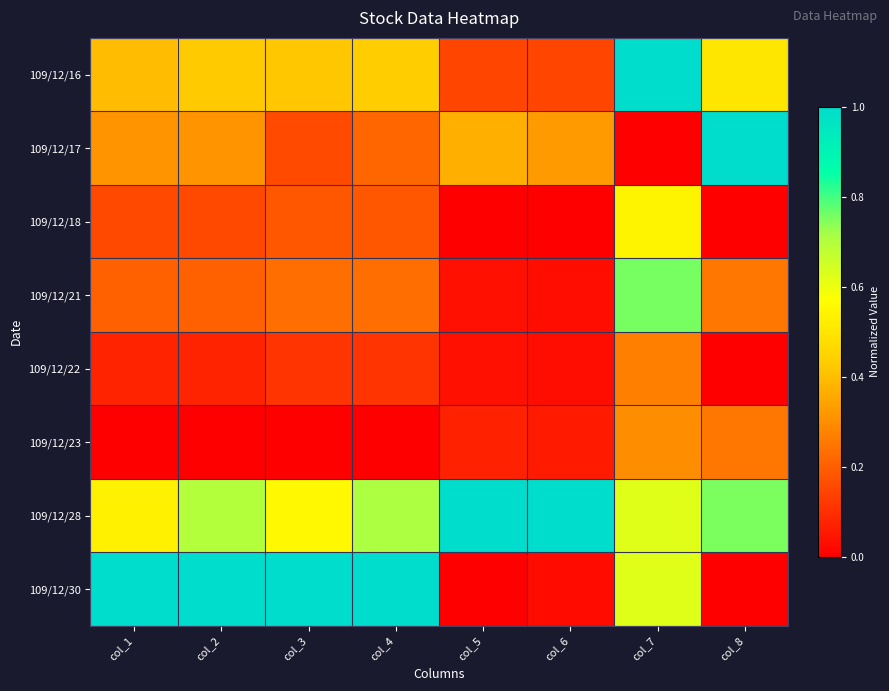

At which category does the chart reach its minimum across all series?

col_7